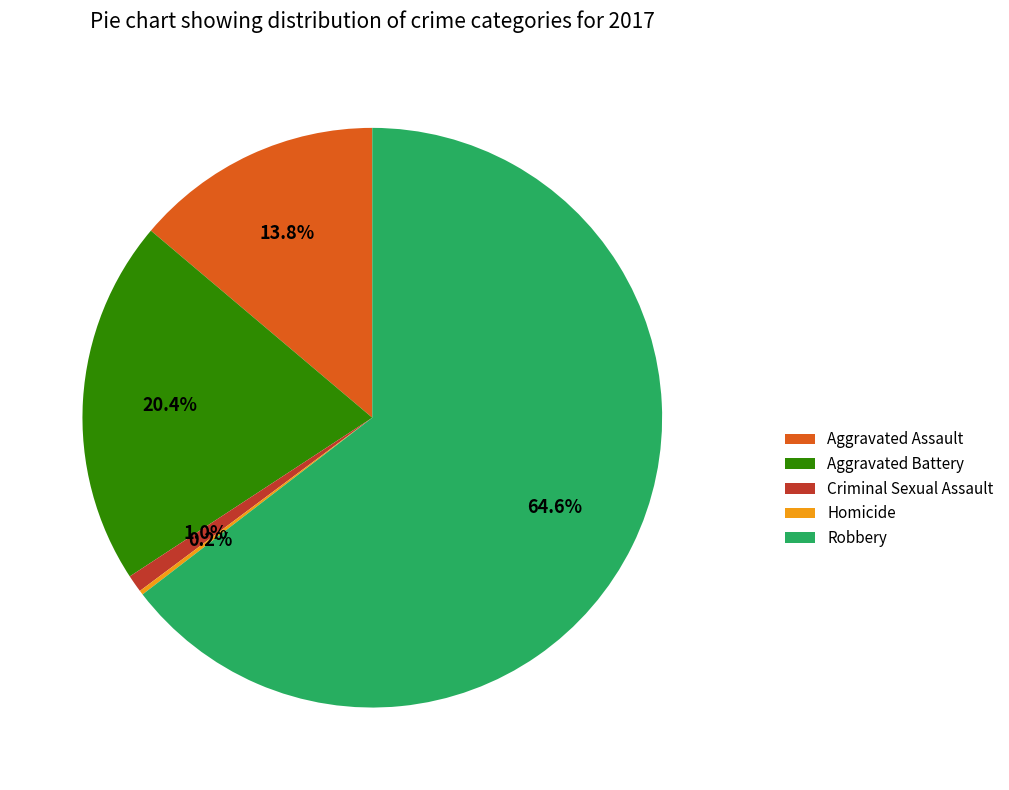

What is the majority slice?

Robbery